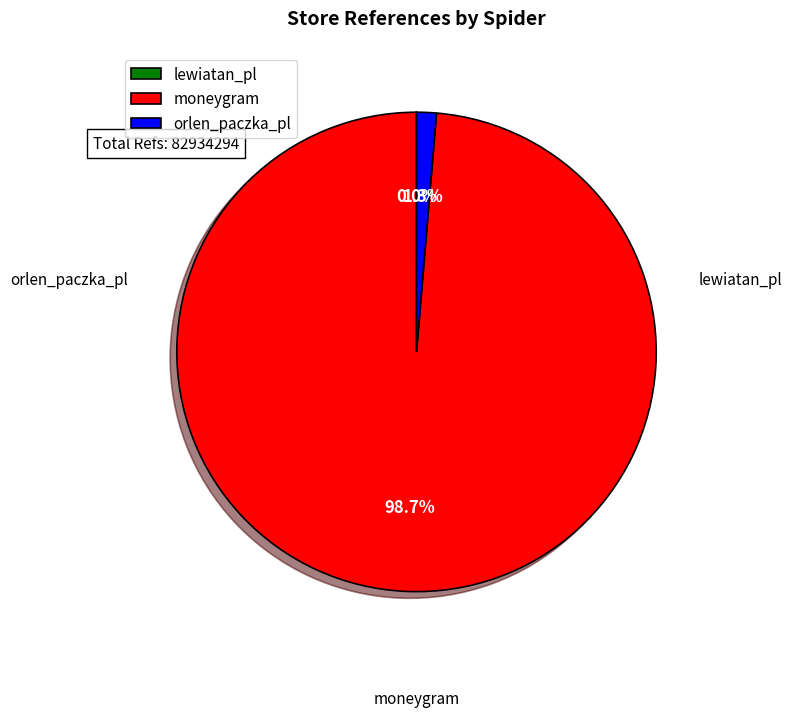

To the nearest percent, what percentage of the pie is orlen_paczka_pl?

1%